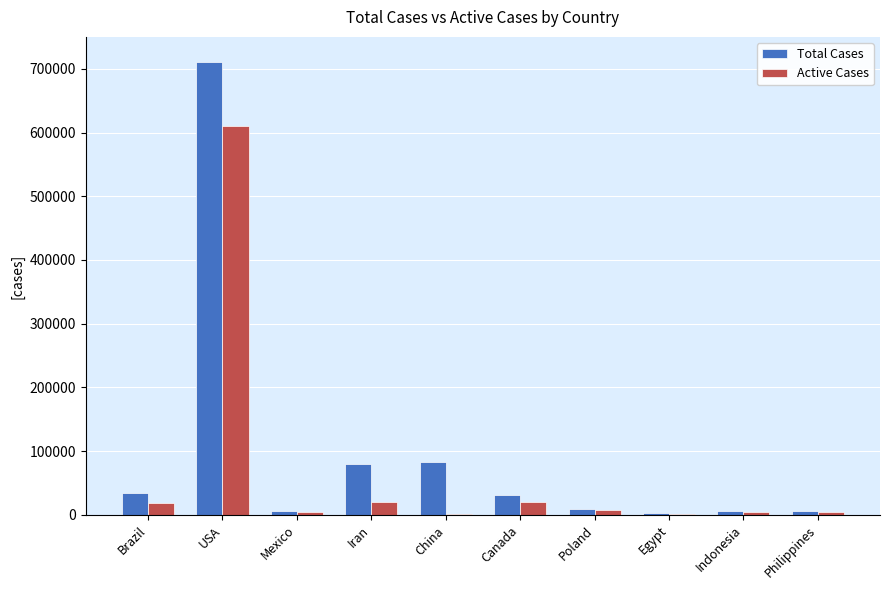

What is the highest value of the Total Cases series?

710272